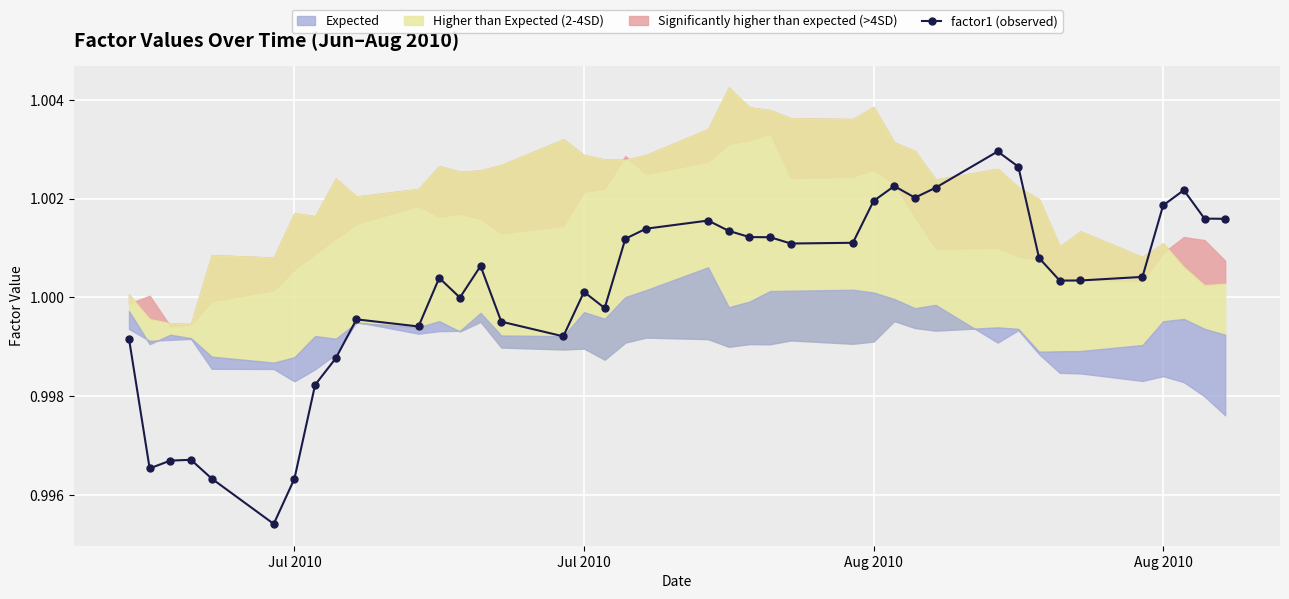

True or false: the data shows 1.7 at 15.

False